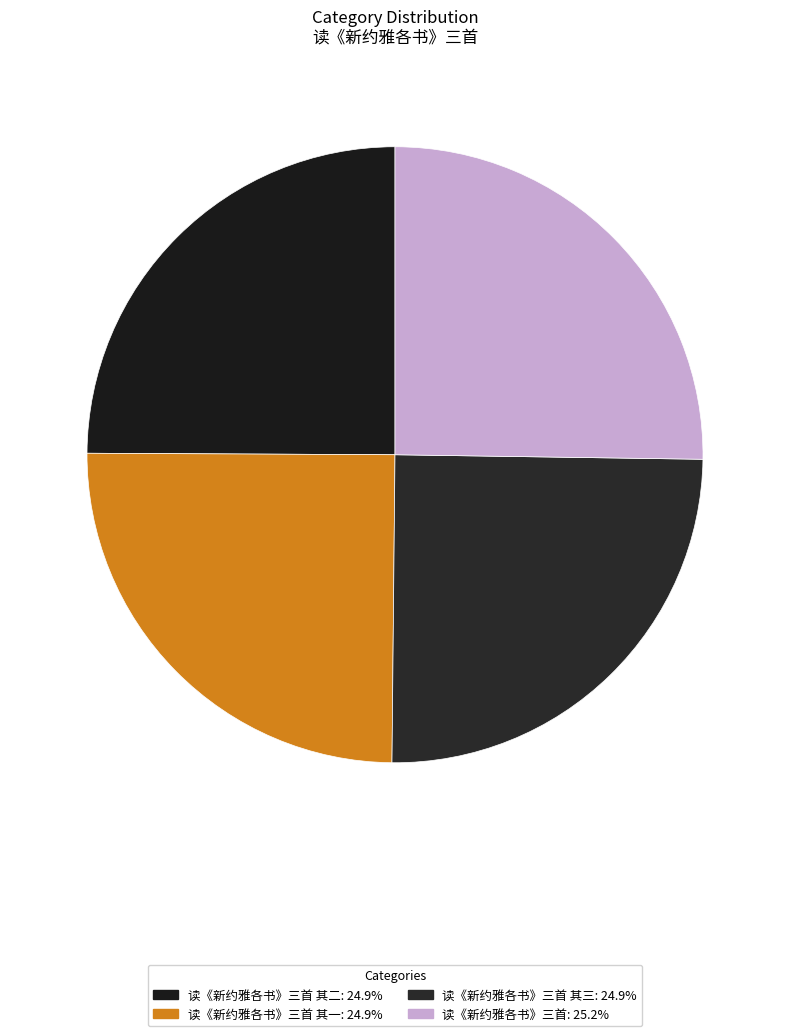

How many segments does this pie chart have?

4